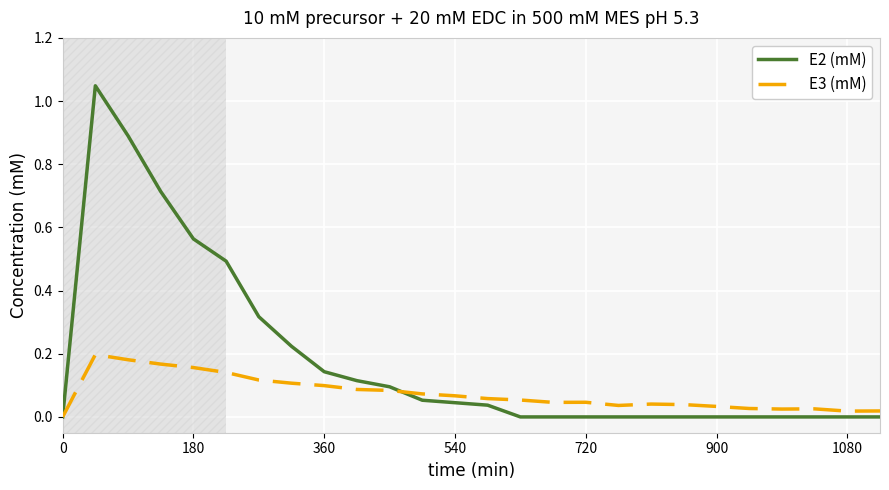

List the series in order of their overall mean, lowest first.

E3 (mM), E2 (mM)